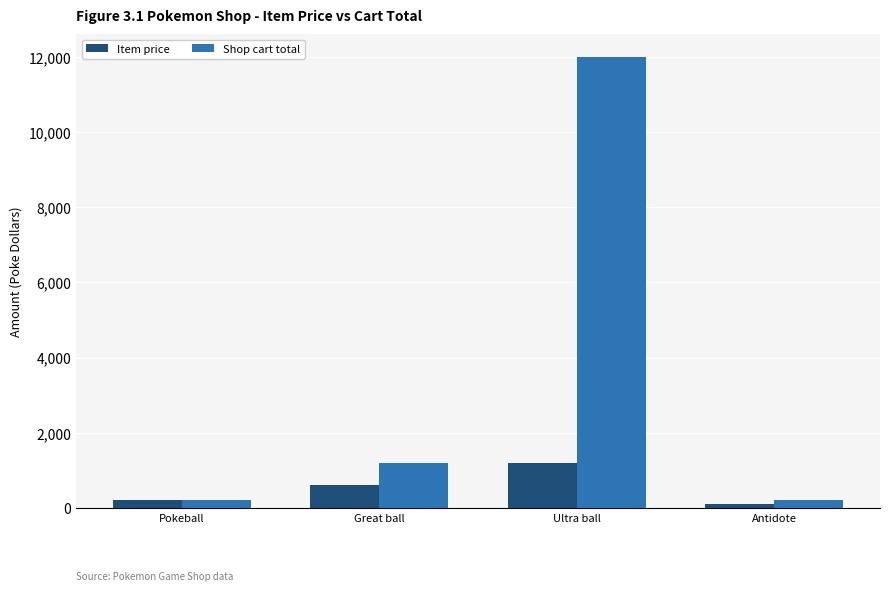

What is the sum of the Item price values at Pokeball and Antidote?

300